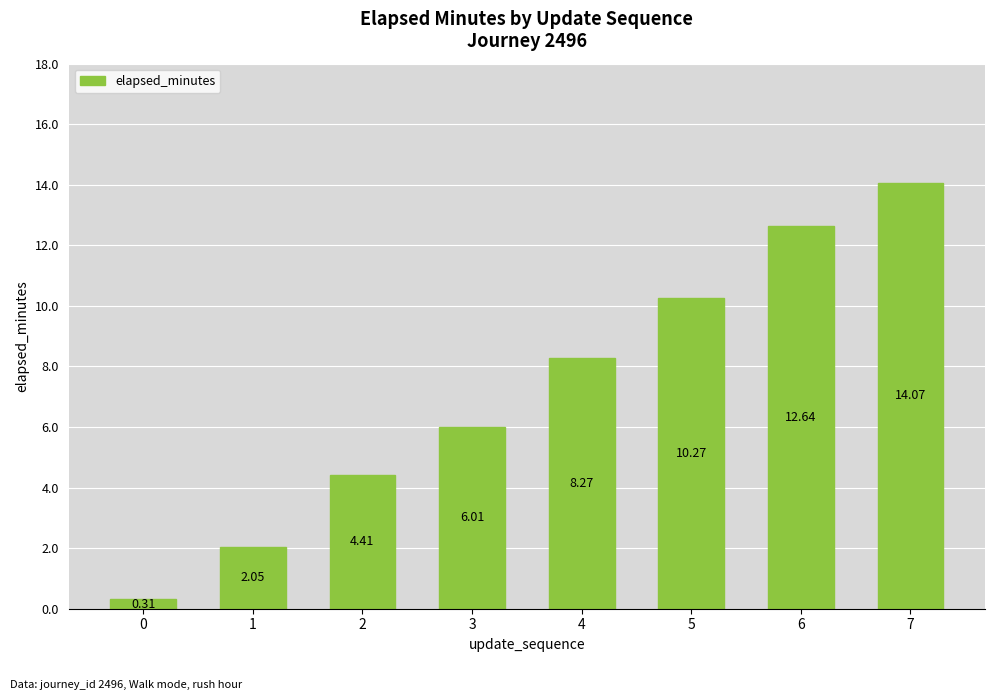

What is the difference between the second highest and second lowest values?

10.6